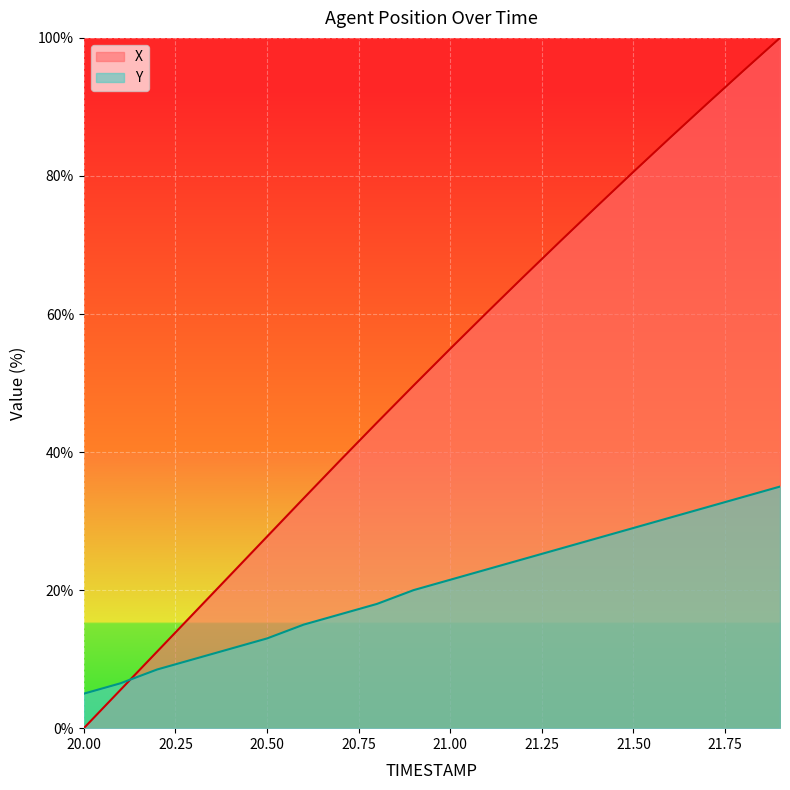

What position from the left is 20.6?

7